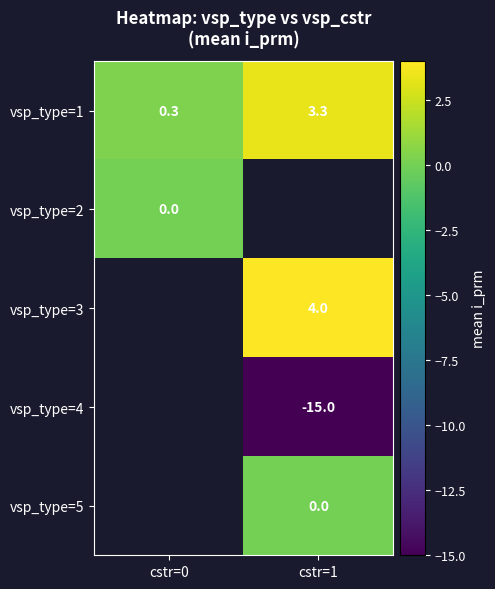

What is the difference between the highest and lowest values at cstr=1?

19.0